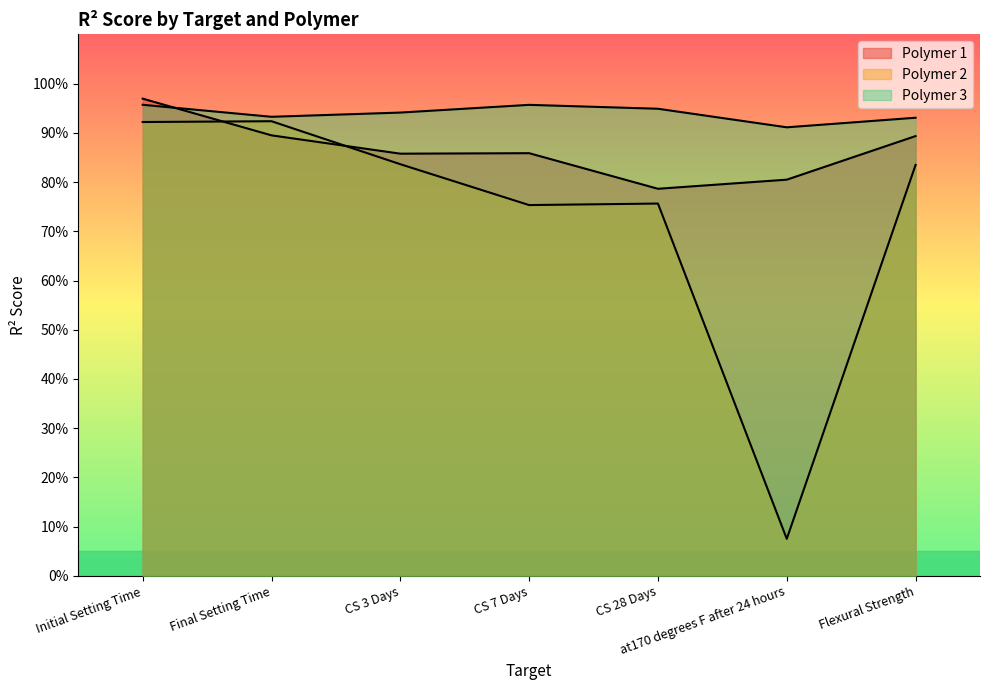

What is the sum of all Polymer 3 values?

6.6